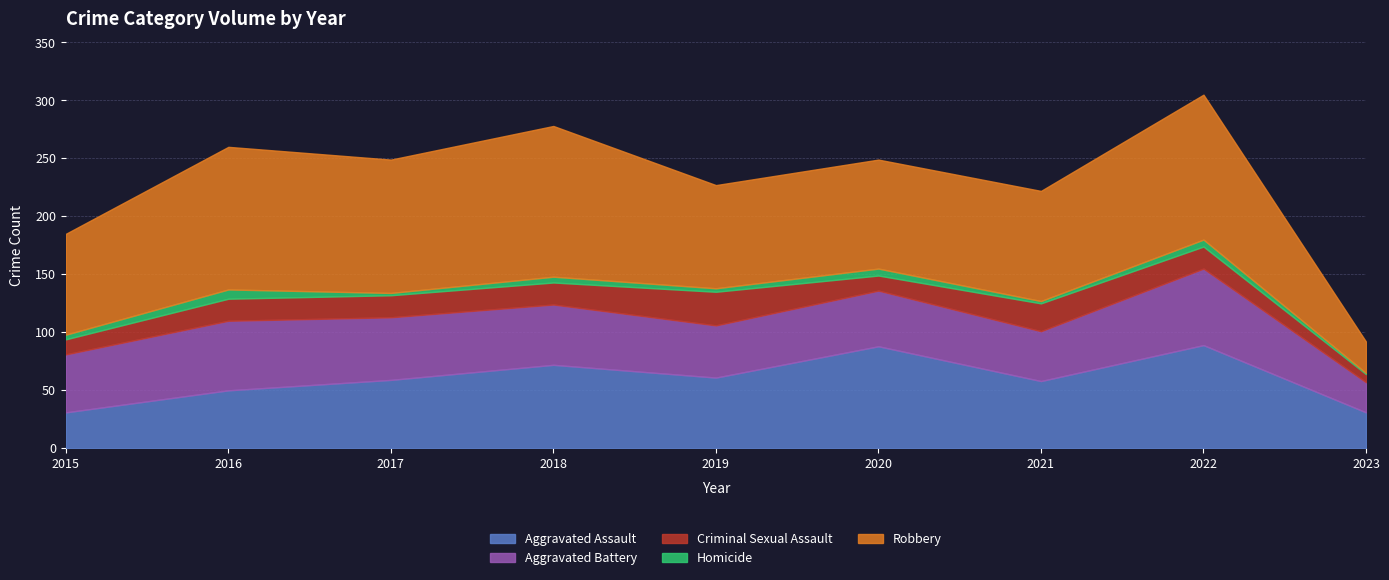

At 2021, list the series in order from largest to smallest.

Robbery, Aggravated Assault, Aggravated Battery, Criminal Sexual Assault, Homicide